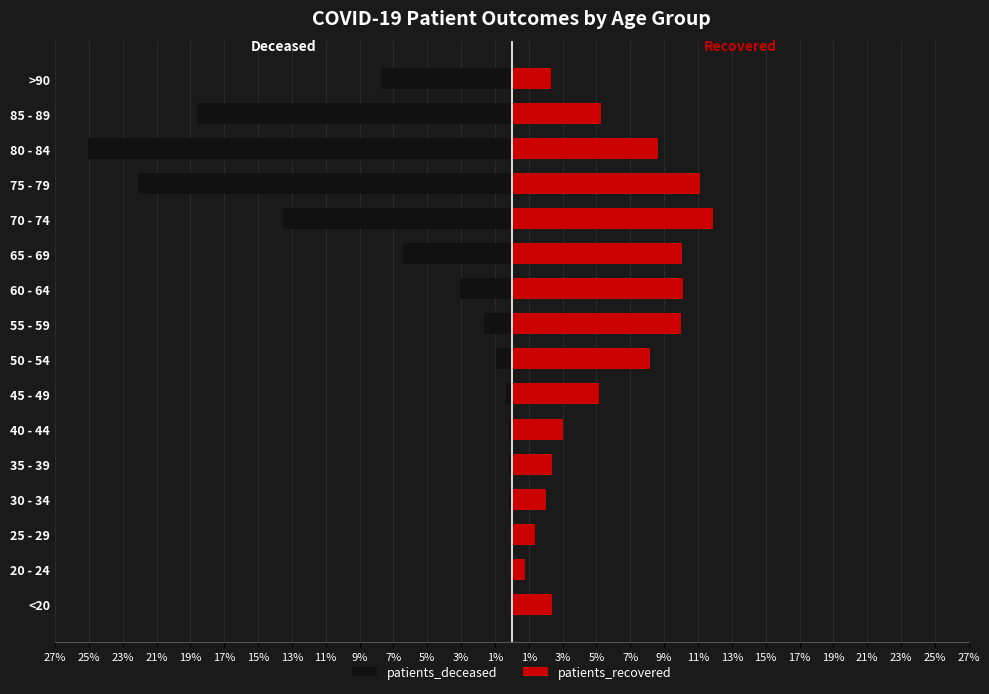

What value does the patients_recovered series have at 25 - 29?

1.3